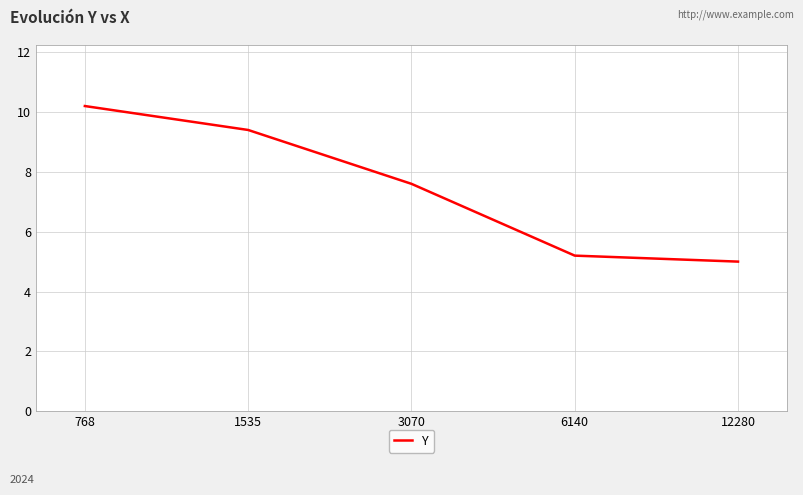

Is this an area chart (filled region under the line)?

No